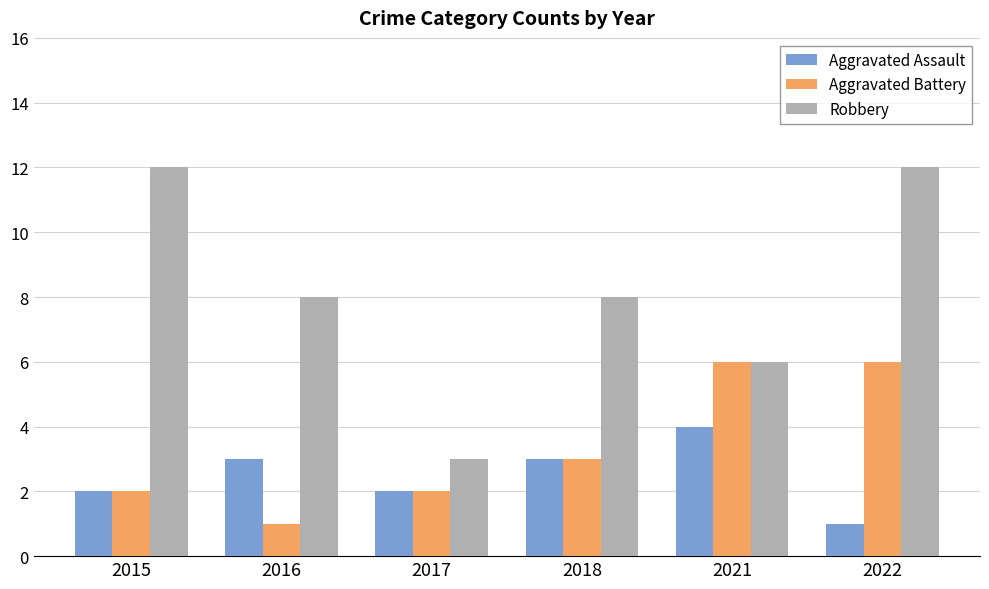

What is the total value across all series at 2021?

16